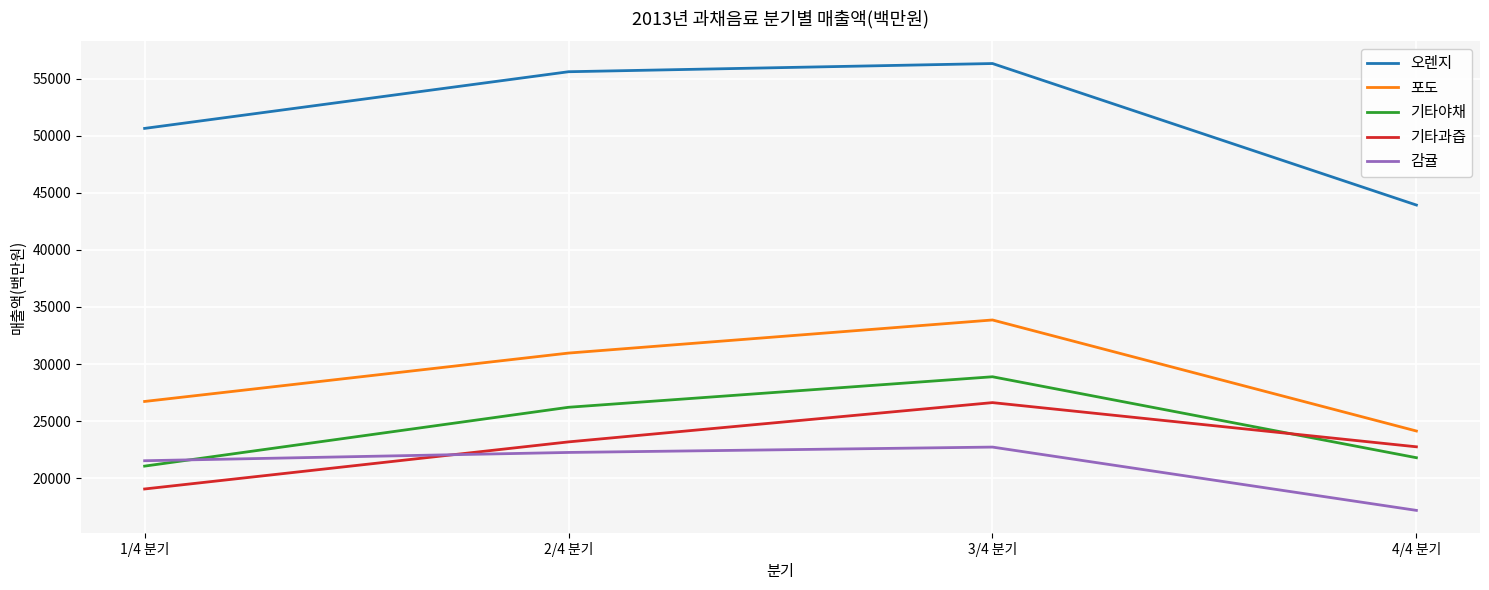

At which label is 기타야채 closest to 24969?

2/4 분기